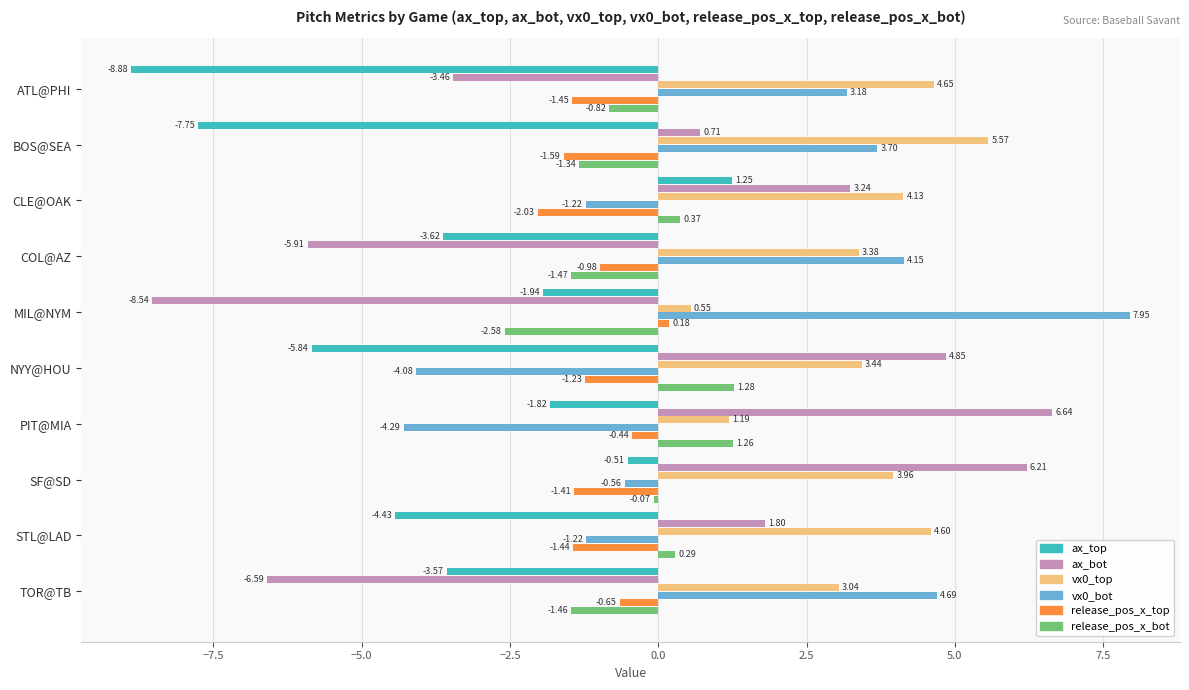

What is the spread (max minus min) of values at COL@AZ?

10.1